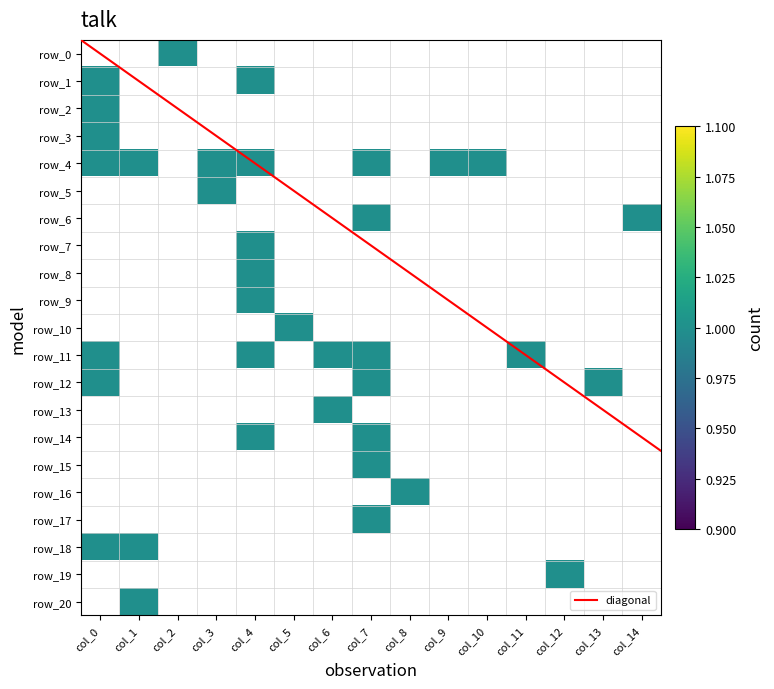

At col_1, list the series in order from smallest to largest.

row_0, row_1, row_2, row_3, row_5, row_6, row_7, row_8, row_9, row_10, row_11, row_12, row_13, row_14, row_15, row_16, row_17, row_19, row_4, row_18, row_20